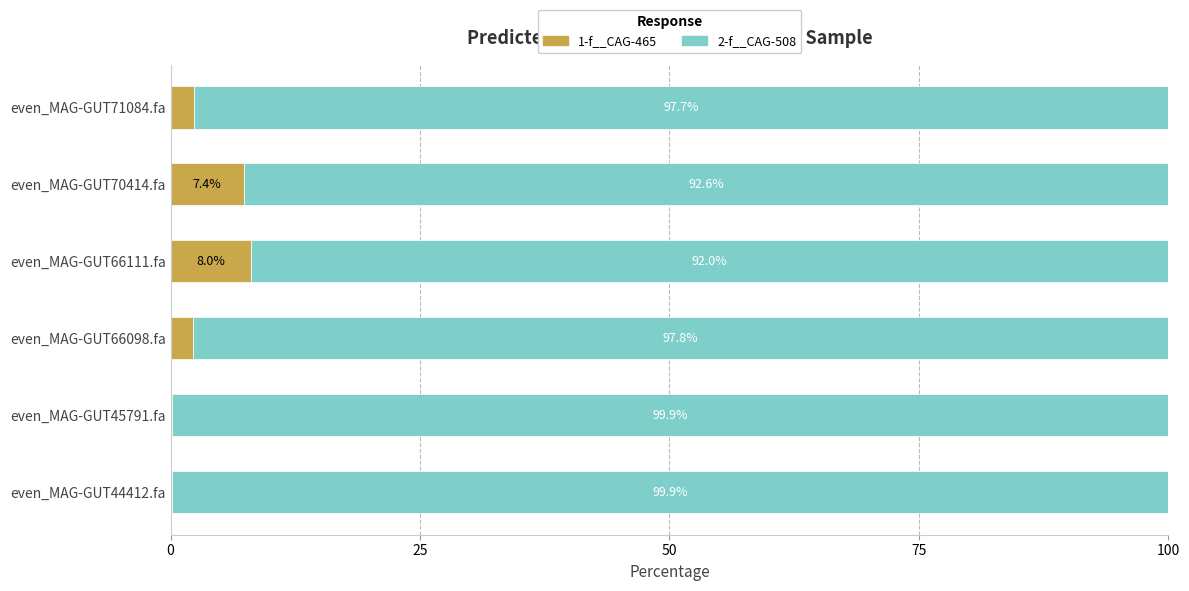

Which category has the highest value in the 1-f__CAG-465 series?

even_MAG-GUT66111.fa